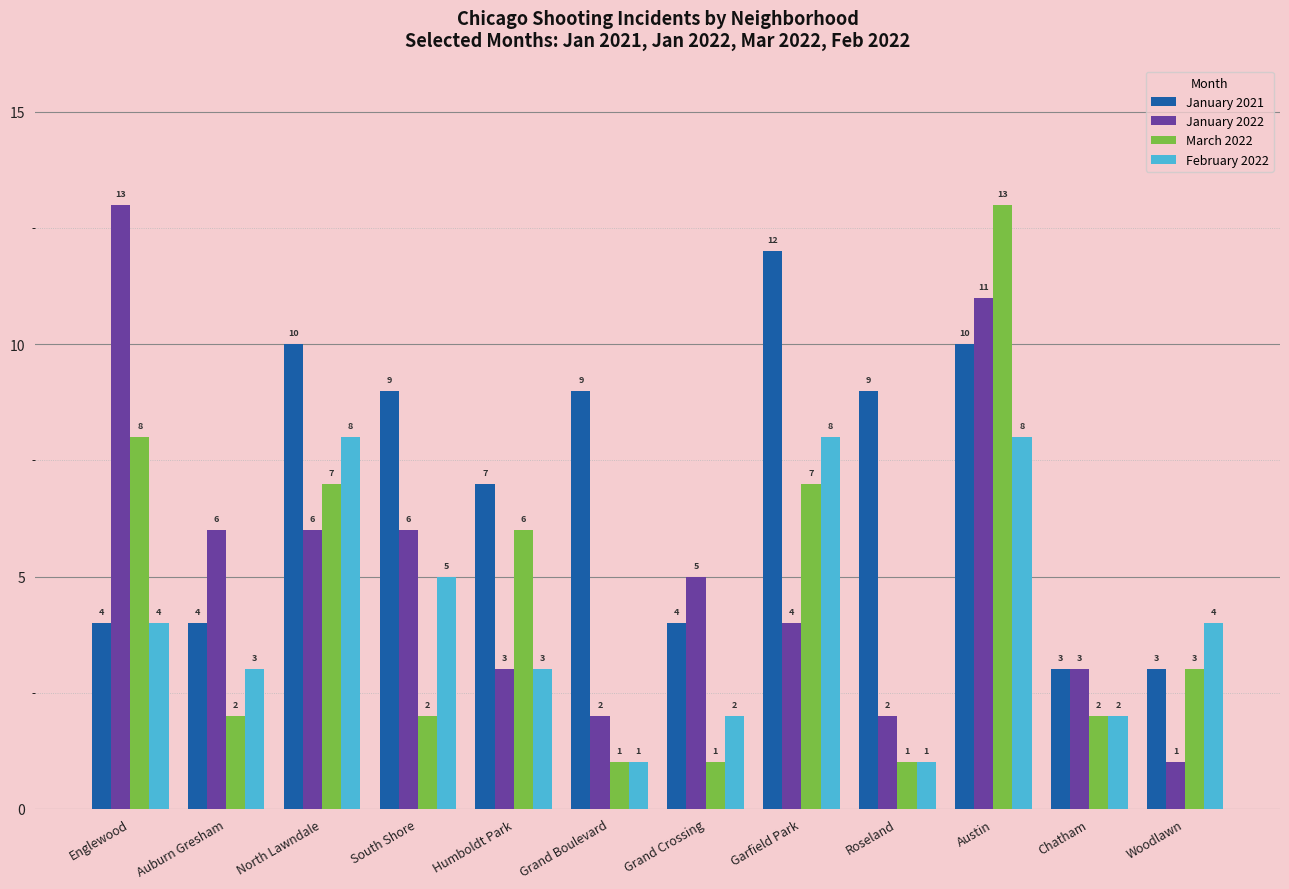

Reading left to right, what are all the values shown in this chart?

January 2021: 4	4	10	9	7	9	4	12	9	10	3	3
January 2022: 13	6	6	6	3	2	5	4	2	11	3	1
March 2022: 8	2	7	2	6	1	1	7	1	13	2	3
February 2022: 4	3	8	5	3	1	2	8	1	8	2	4